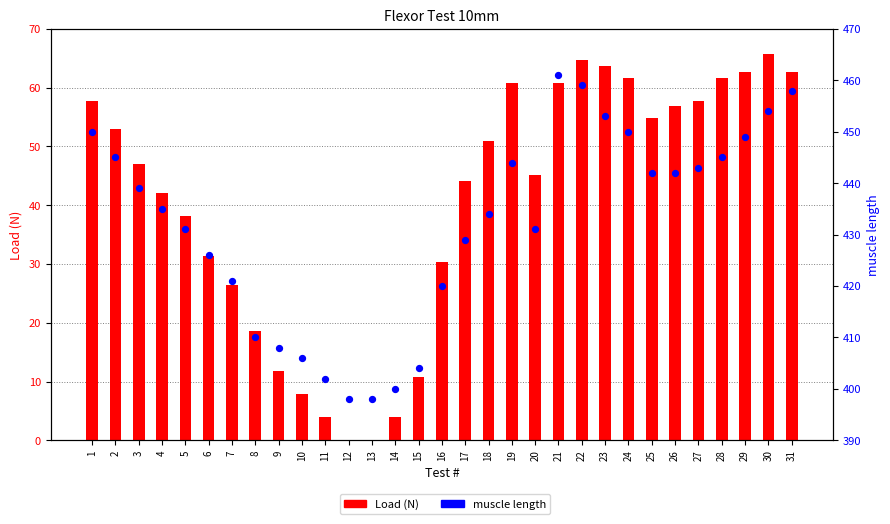

Which series reaches the minimum Y coordinate?

Load (N)